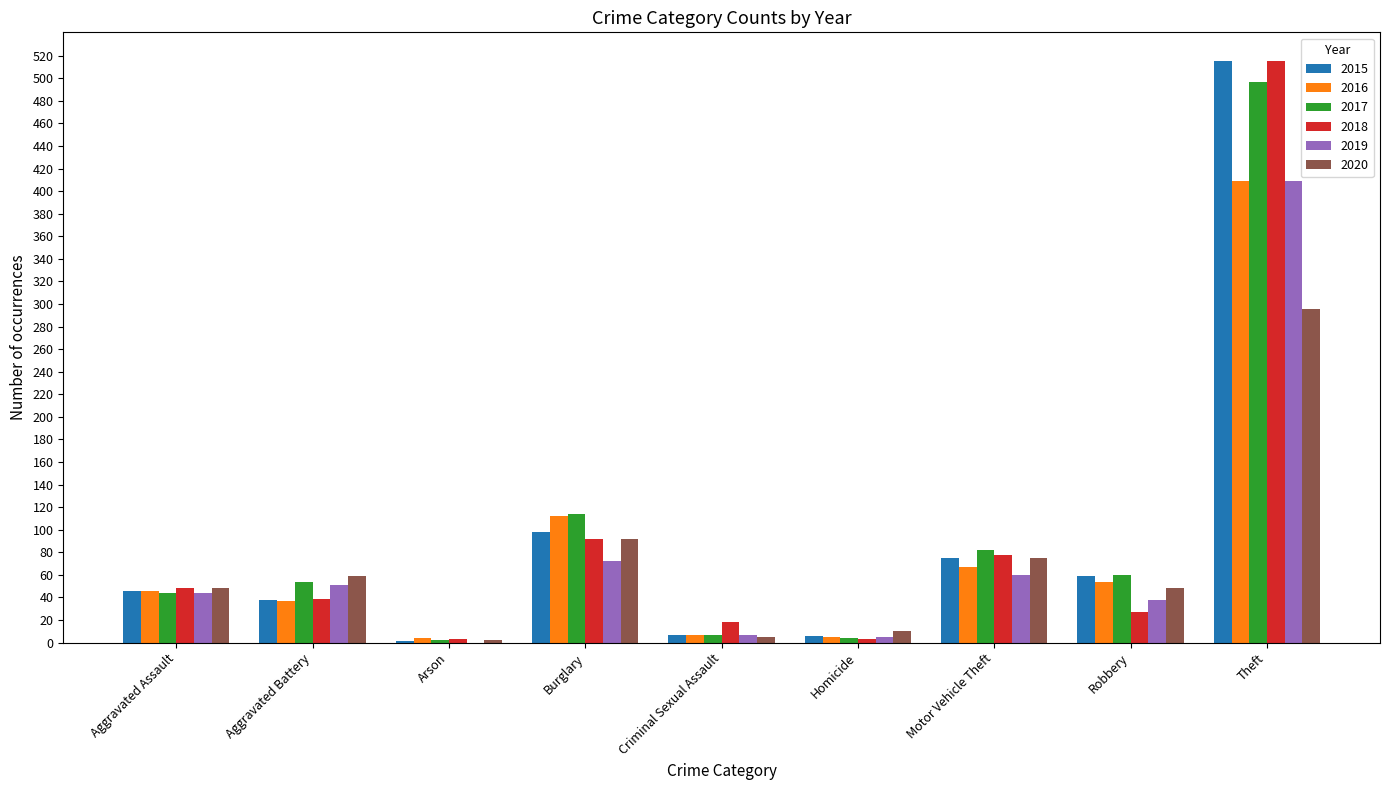

Is the value of 2016 at Criminal Sexual Assault greater than the value of 2017 at Theft?

No